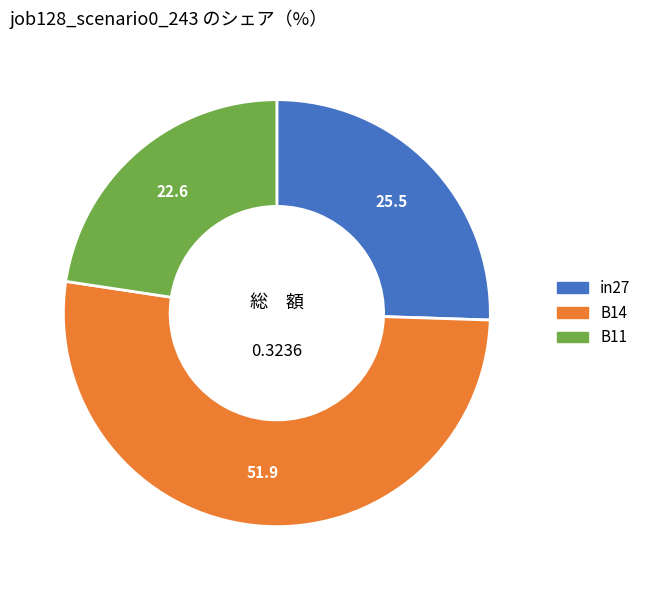

Which has a higher value, B11 or B14?

B14